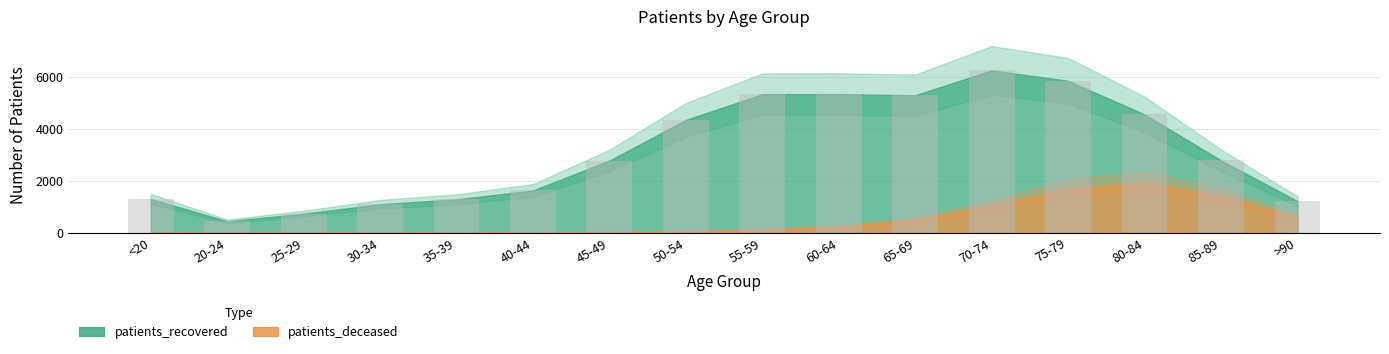

What position from the right is >90?

1